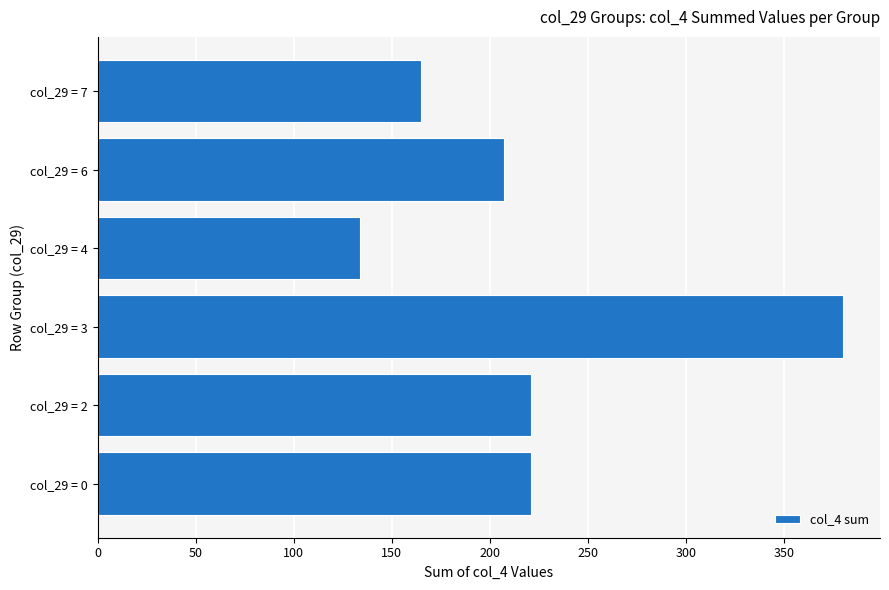

Reading bottom to top, what are all the values shown in this chart?

col_29 = 0=221	col_29 = 2=221	col_29 = 3=380	col_29 = 4=134	col_29 = 6=207	col_29 = 7=165